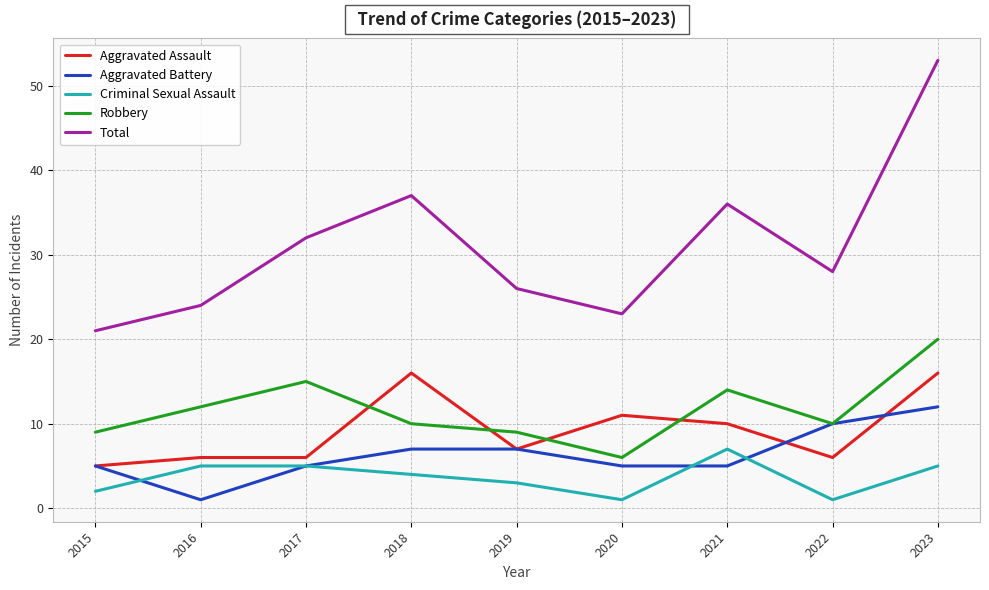

Is this an area chart (filled region under the line)?

No